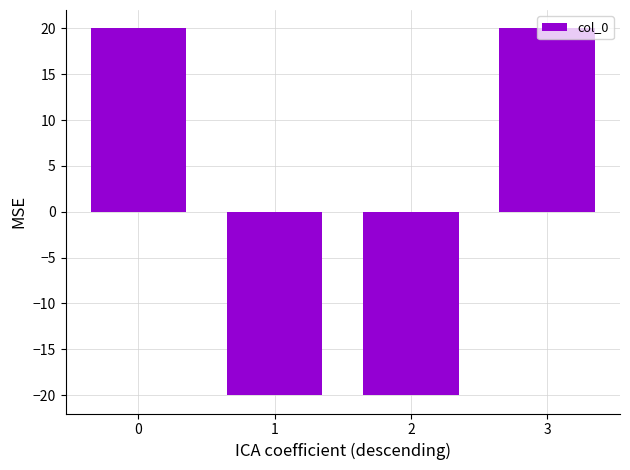

What is the change in value from 0 to 1?

-40.0